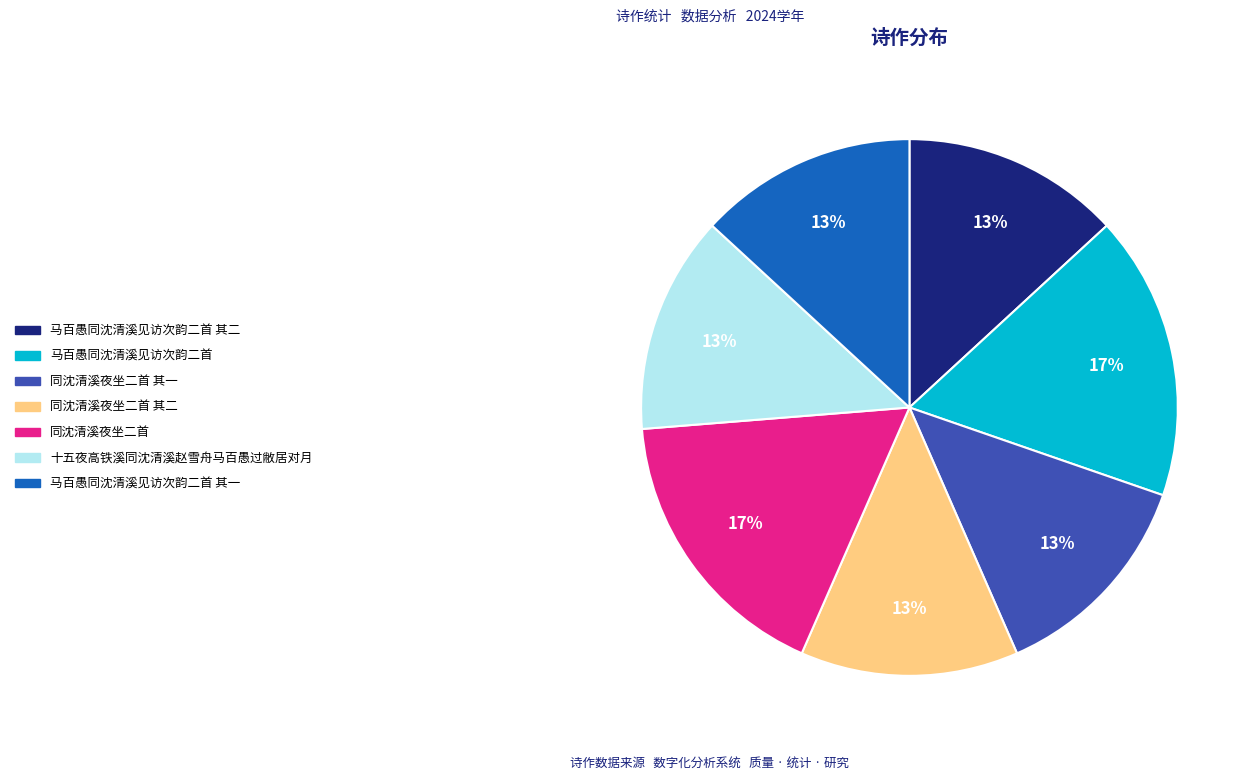

Approximately how many times larger is the value at 同沈清溪夜坐二首 其一 compared to 马百愚同沈清溪见访次韵二首 其一?

1.0